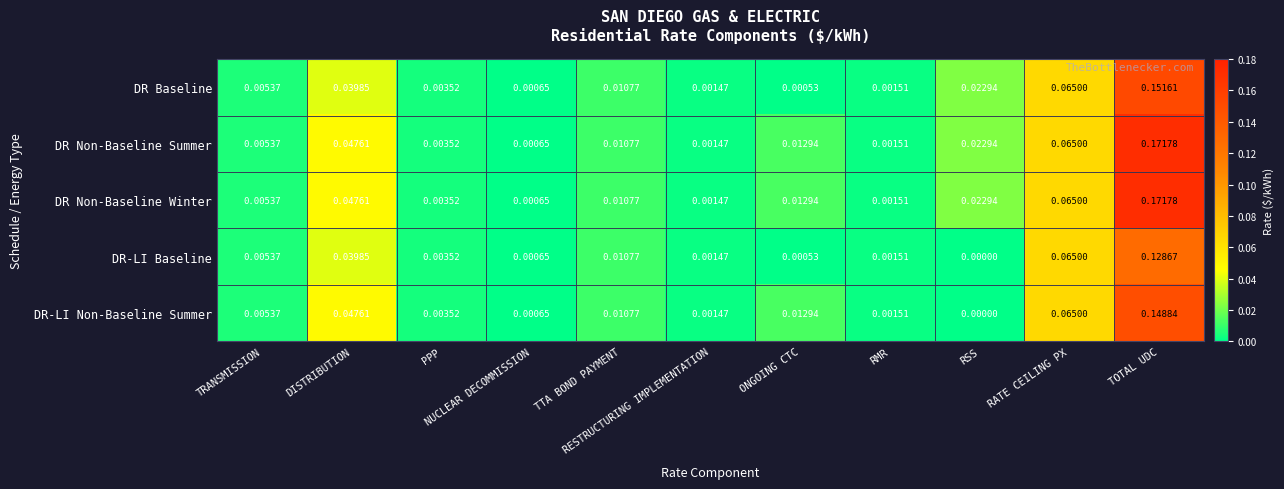

Which label corresponds to the smallest value in the chart?

RSS